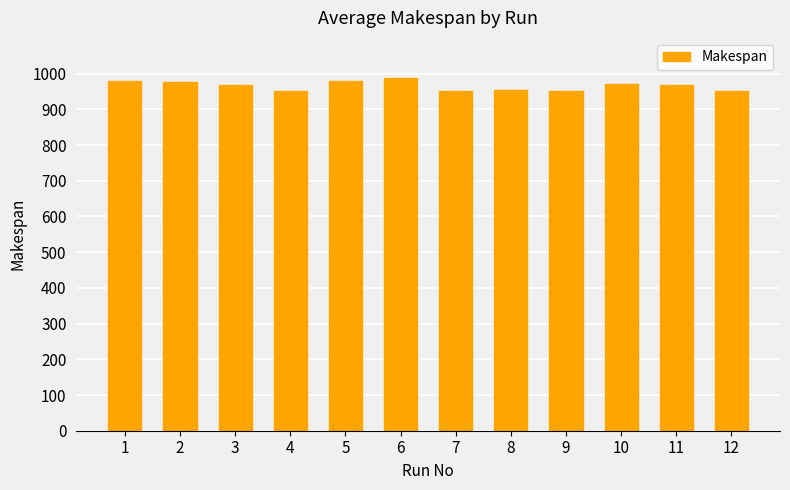

What is the change in value from 3 to 5?

+12